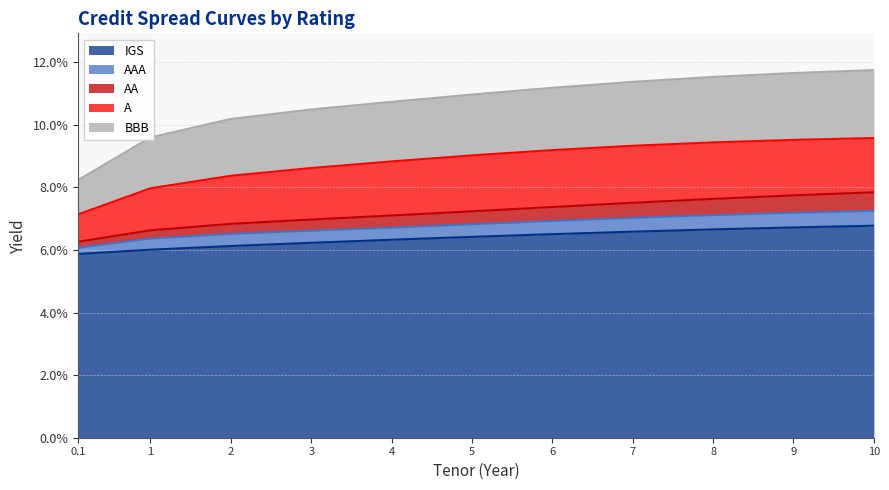

True or false: AAA has more than 1 points higher than both neighbors.

False